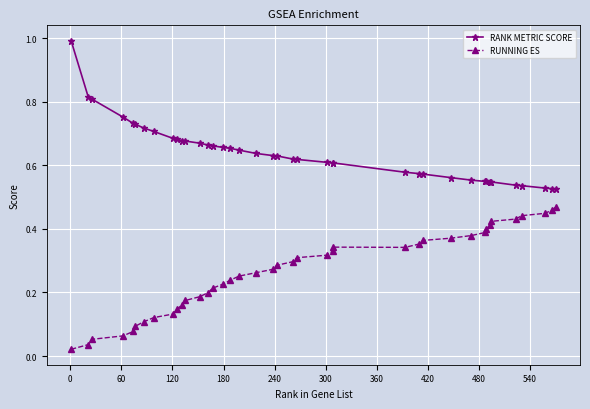

True or false: RUNNING ES and RANK METRIC SCORE intersect in this chart.

False